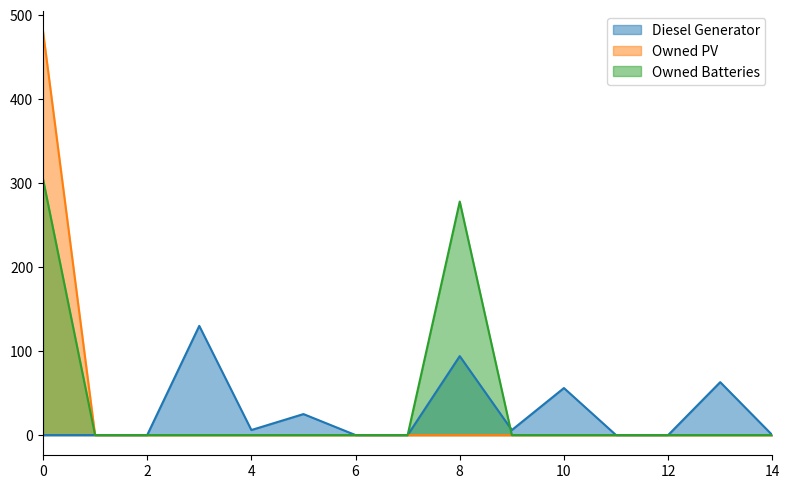

Which series changed the most between 7 and 12?

Diesel Generator